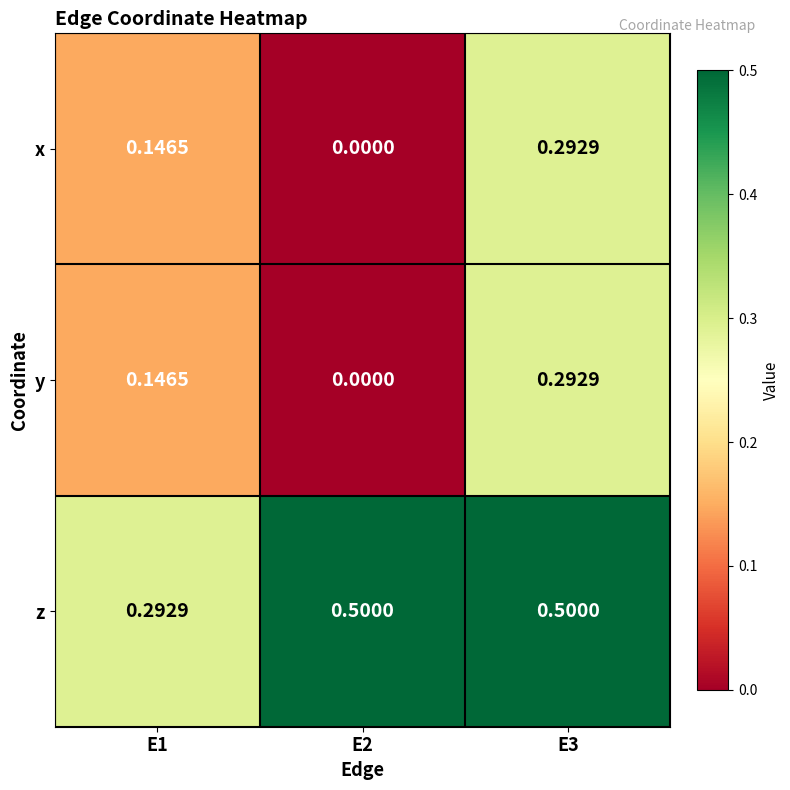

How many data points does each series have?

3